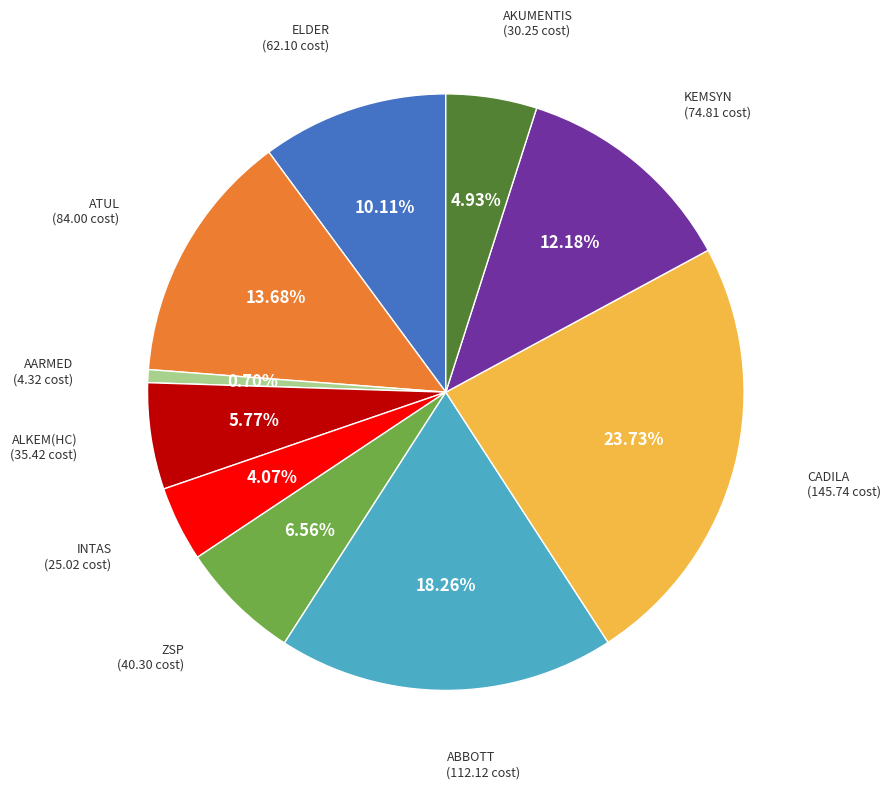

Which has a higher value, AKUMENTIS or ABBOTT?

ABBOTT